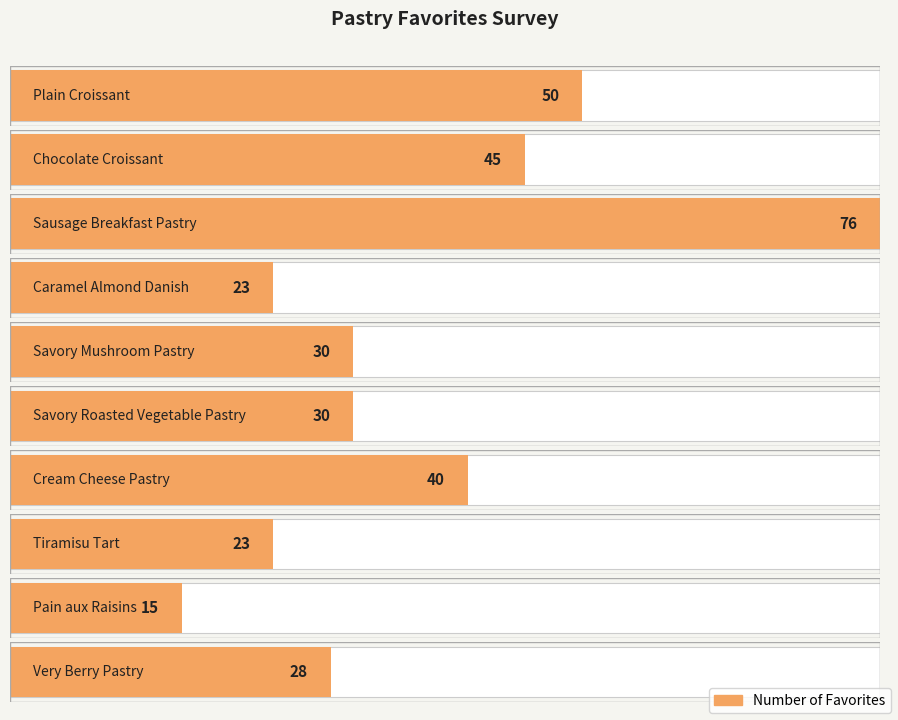

Rank the categories by value from highest to lowest.

Sausage Breakfast Pastry, Plain Croissant, Chocolate Croissant, Cream Cheese Pastry, Savory Mushroom Pastry, Savory Roasted Vegetable Pastry, Very Berry Pastry, Caramel Almond Danish, Tiramisu Tart, Pain aux Raisins